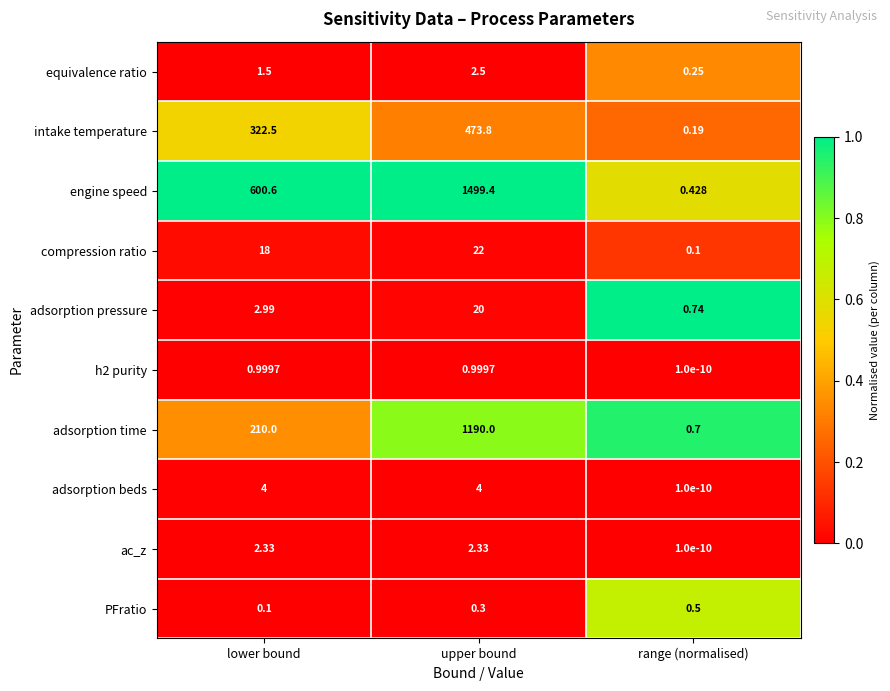

At which label does intake temperature first exceed 322?

lower bound